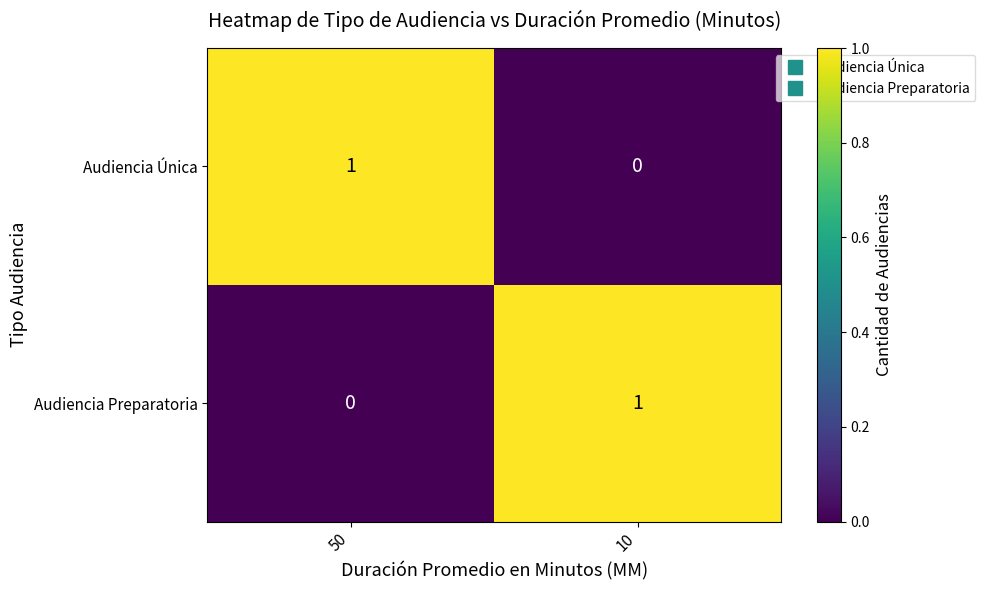

How many series are shown in this chart?

2